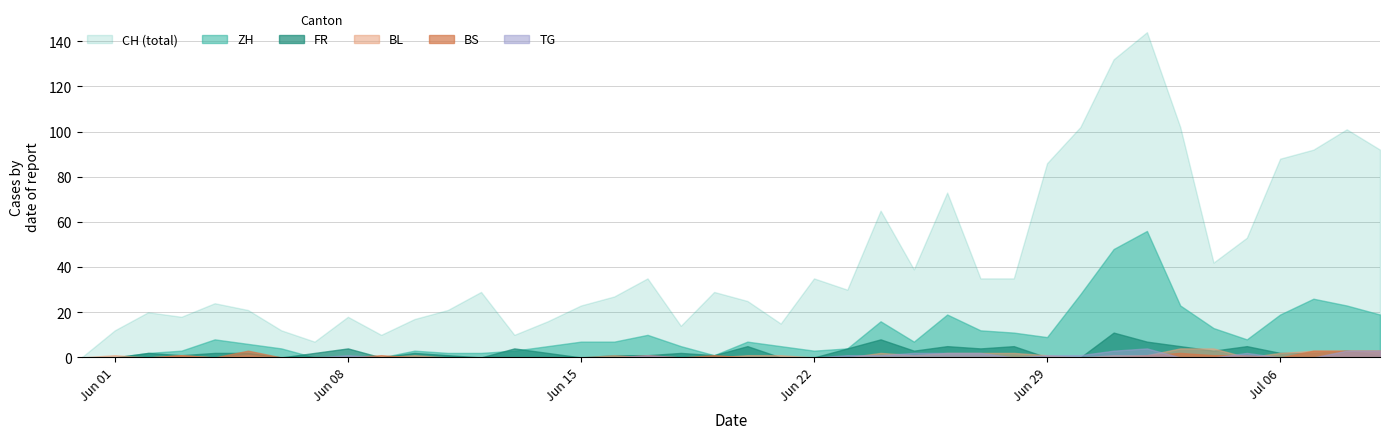

Which series has the largest total across all categories?

CH (total)